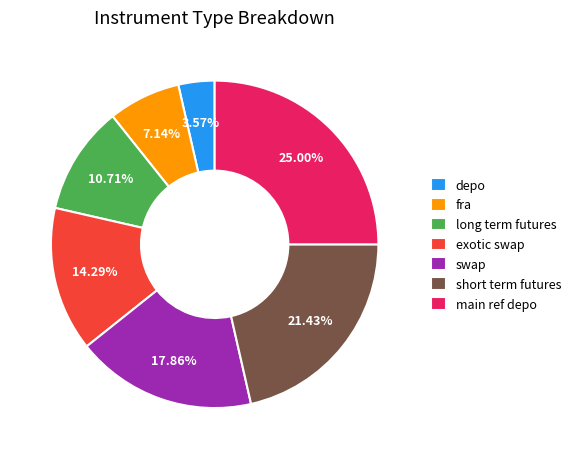

To the nearest percent, what portion does short term futures represent?

21%